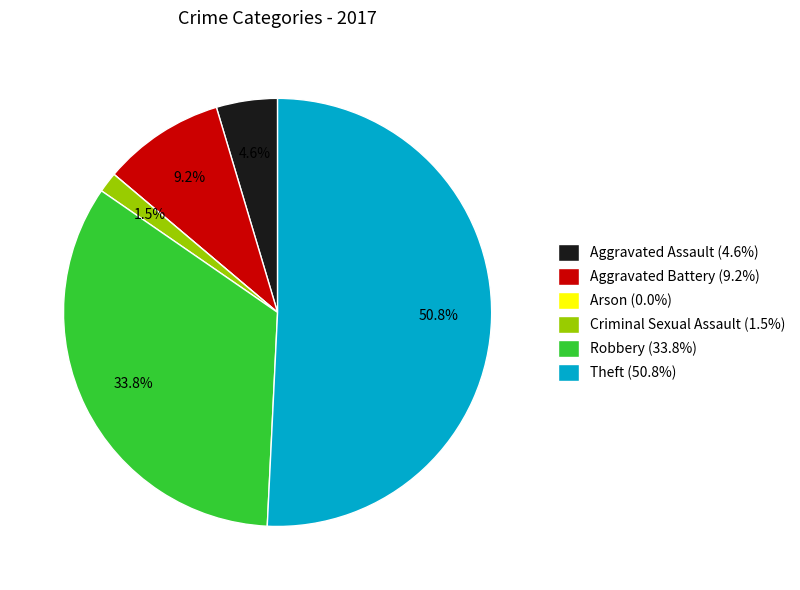

Between Theft (50.8%) and Criminal Sexual Assault (1.5%), which is larger?

Theft (50.8%)